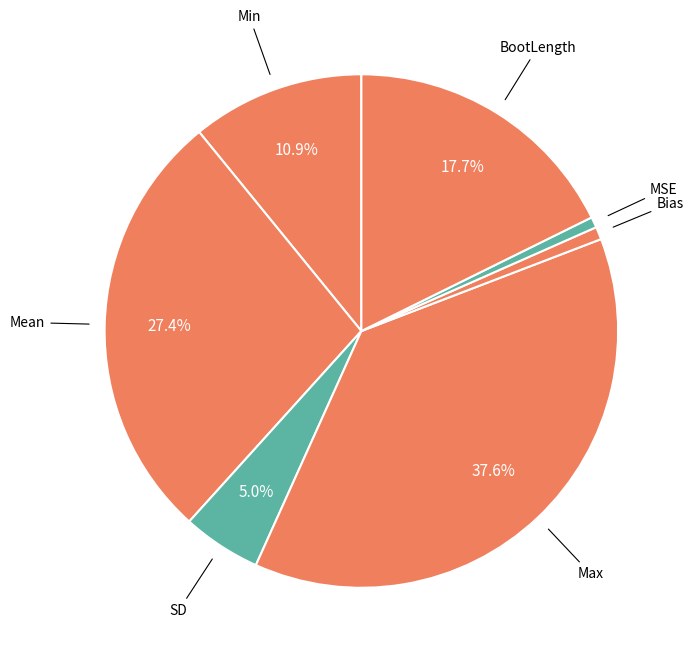

True or false: MSE accounts for 1% of the total.

True